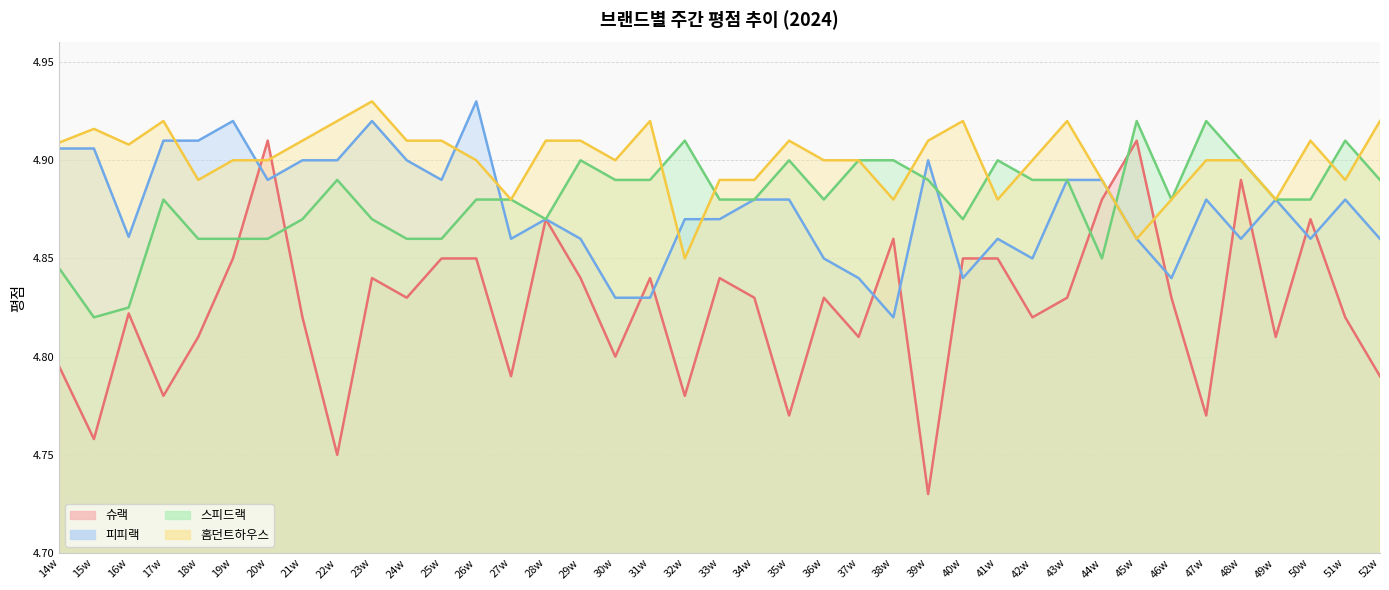

What is the value of the 스피드랙 point at the 6th from the left?

4.9